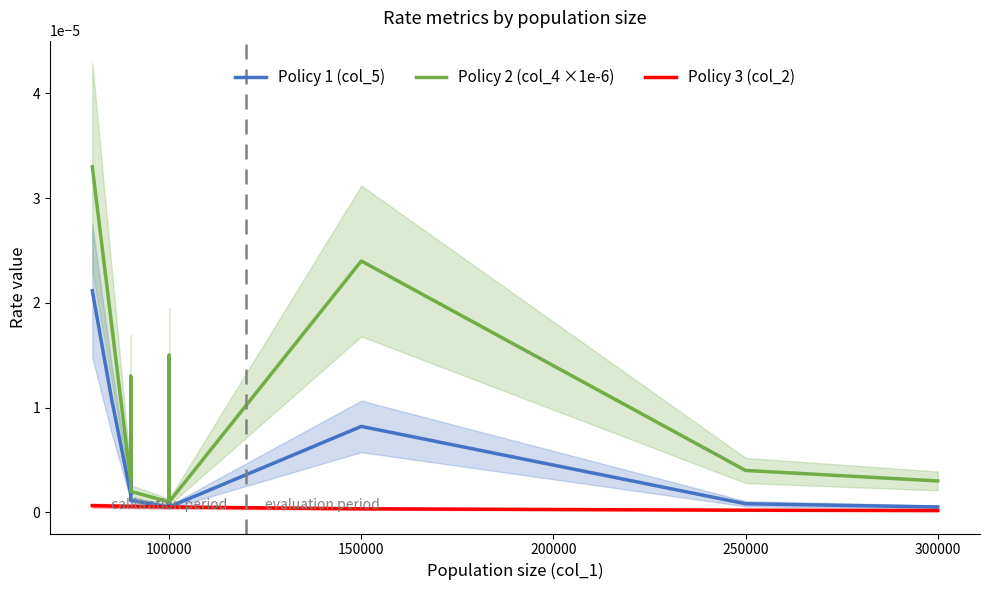

What are all the series names shown in the legend?

Policy 1 (col_5), Policy 2 (col_4 ×1e-6), Policy 3 (col_2)